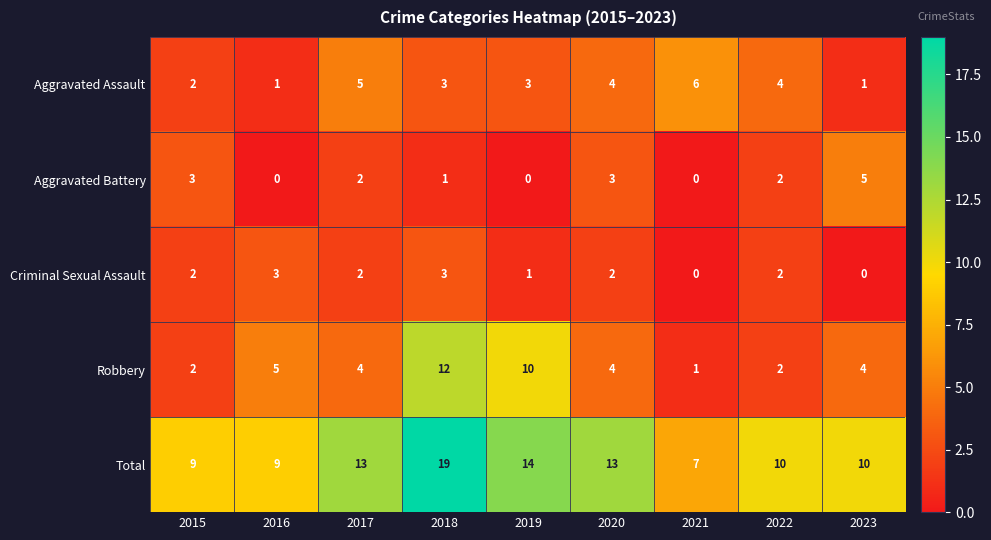

What is the difference between the highest and lowest values at 2016?

9